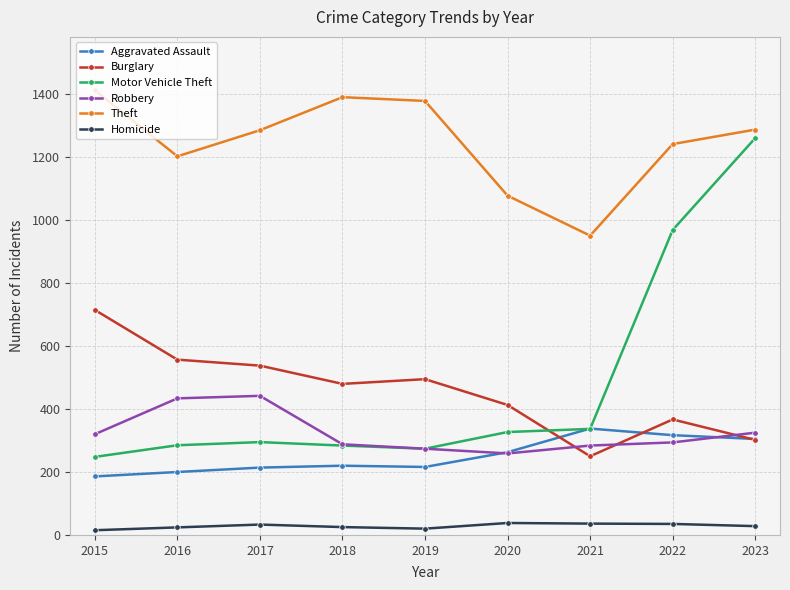

List the series in order of their peak value, lowest first.

Homicide, Aggravated Assault, Robbery, Burglary, Motor Vehicle Theft, Theft